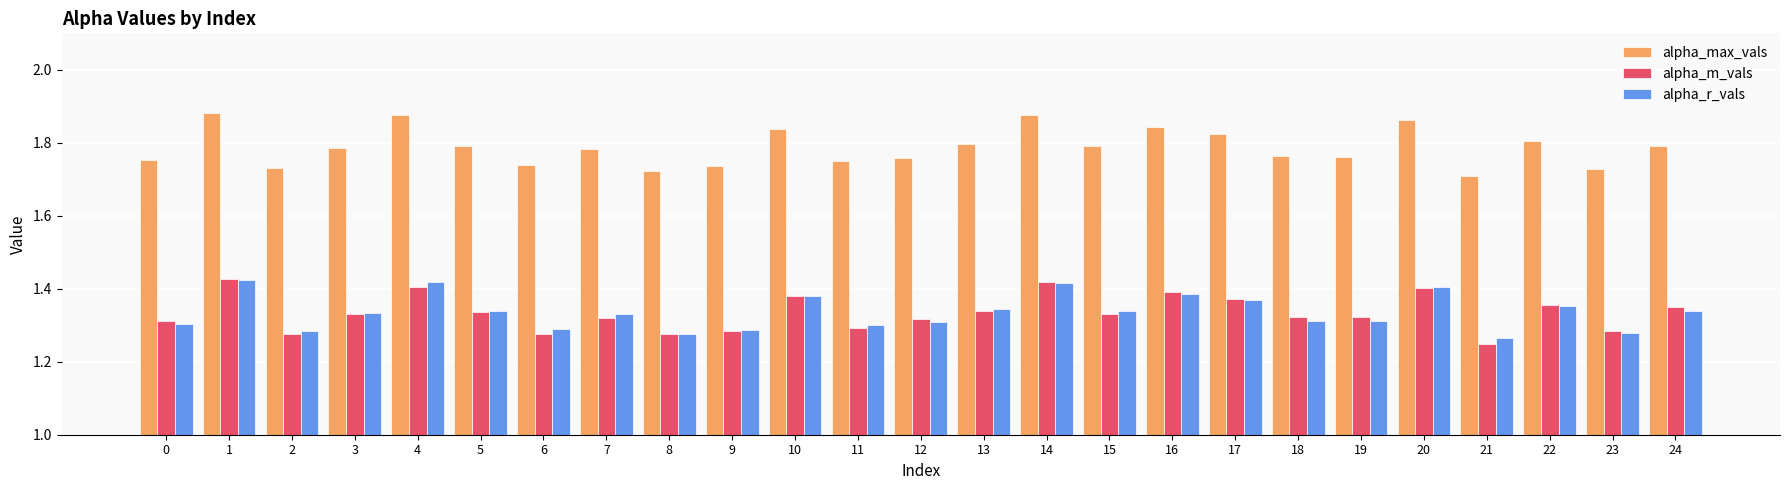

What is the sum of all alpha_m_vals values?

33.4